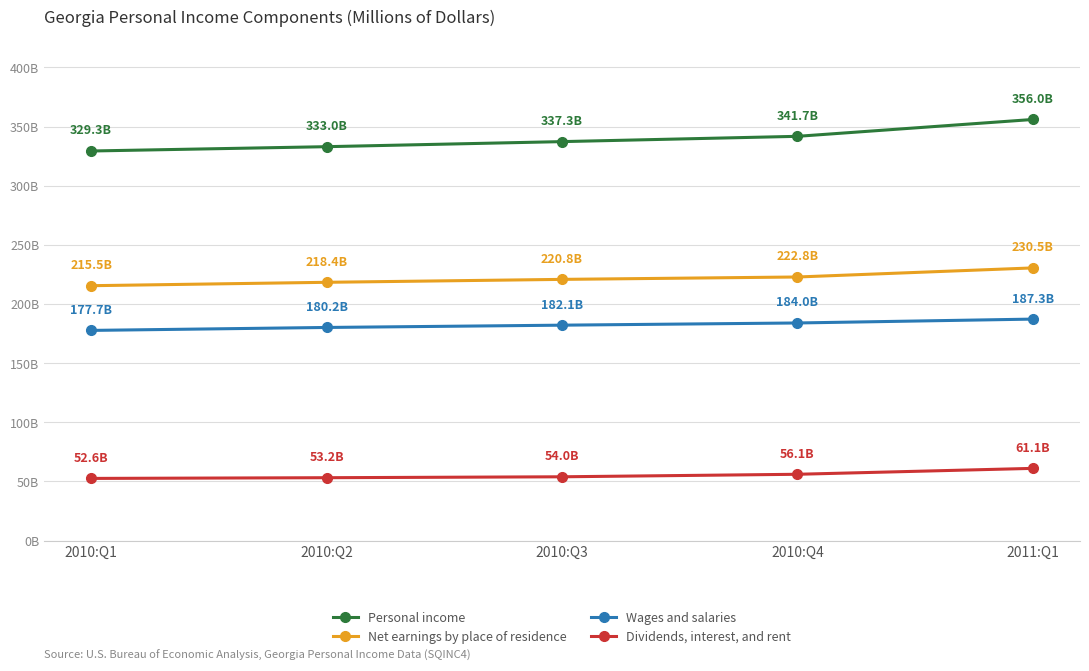

Does the chart have visible grid lines?

Yes